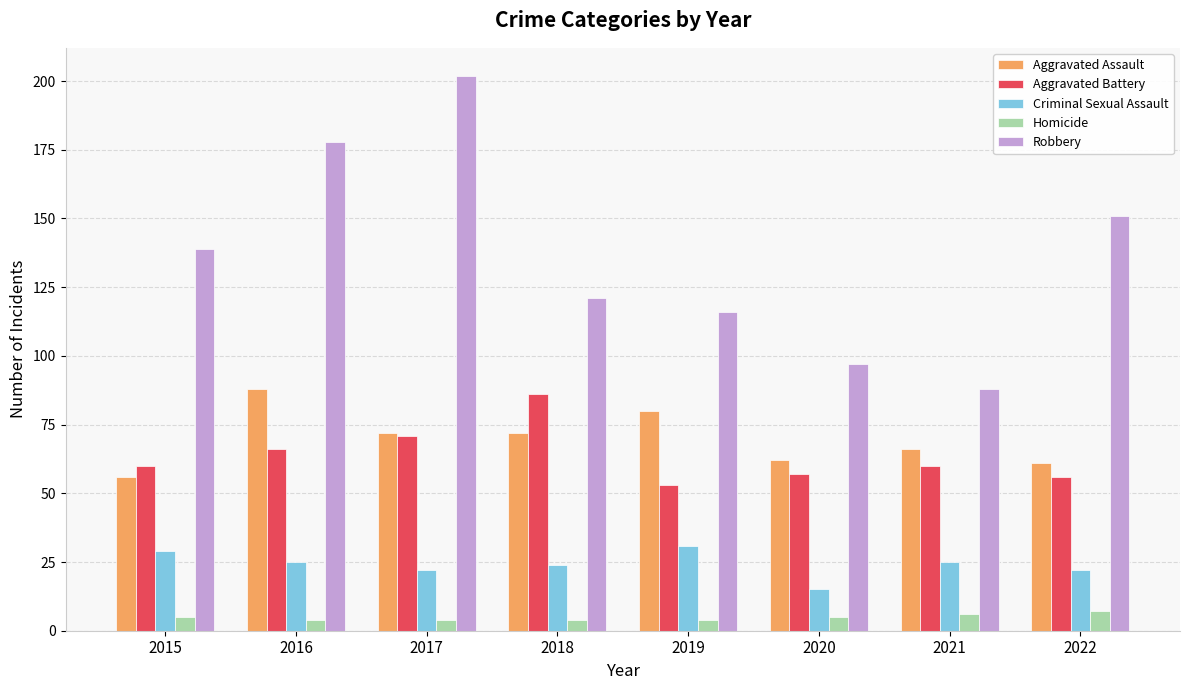

Which category has the highest value in the Robbery series?

2017